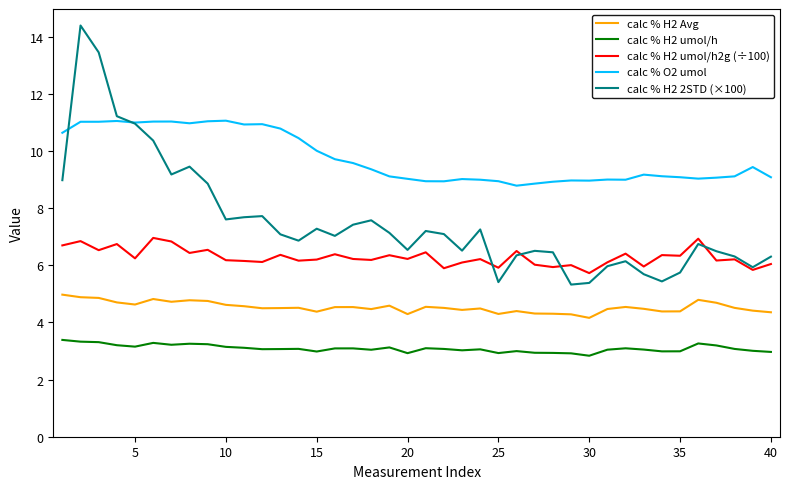

True or false: calc % H2 umol/h has more than 1 points higher than both neighbors.

True